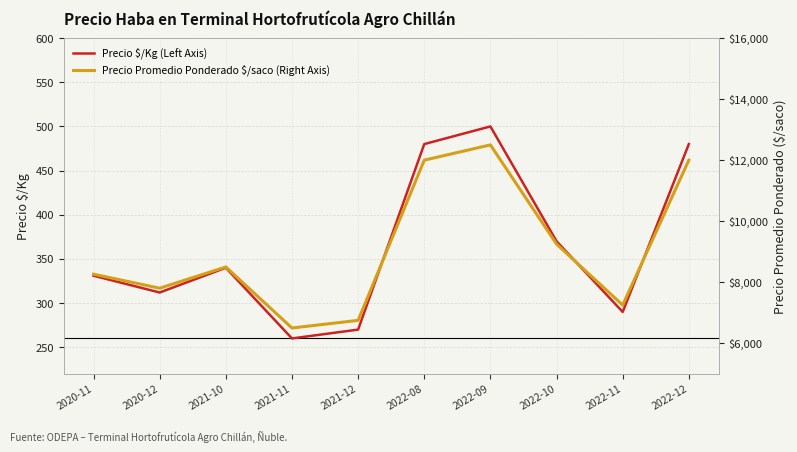

What is the difference between the highest and lowest values at 2020-11?

7932